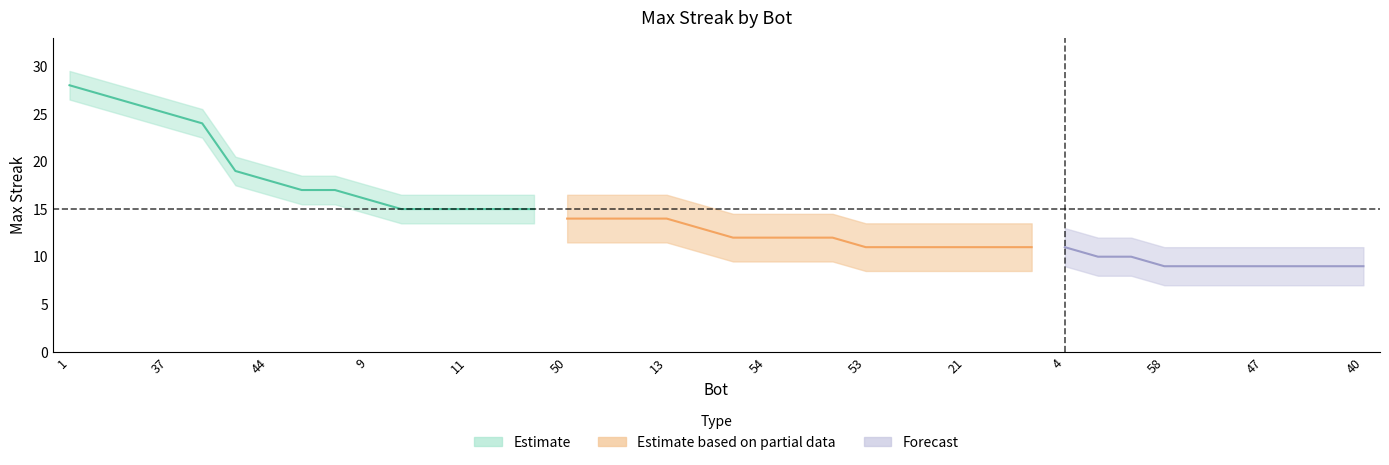

Reading left to right, extract all data points from this chart.

28	27	26	25	24	19	18	17	17	16	15	15	15	15	15	14	14	14	14	13	12	12	12	12	11	11	11	11	11	11	11	10	10	9	9	9	9	9	9	9